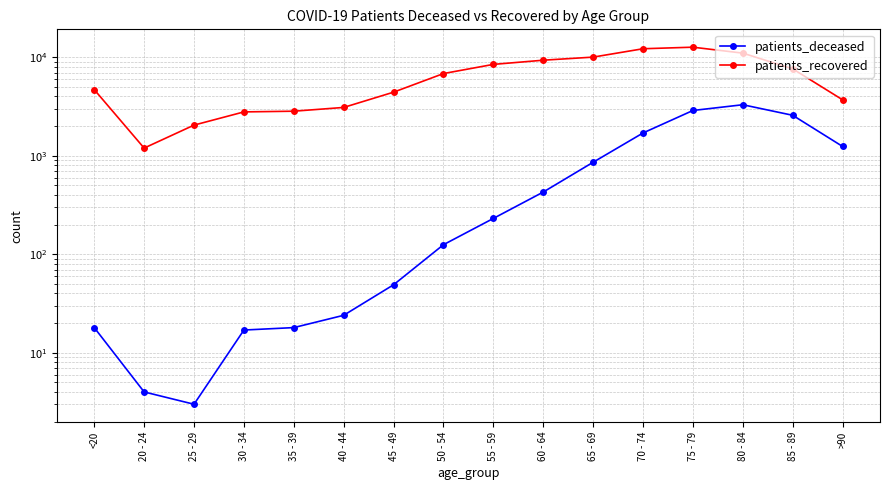

True or false: patients_deceased and patients_recovered intersect in this chart.

False